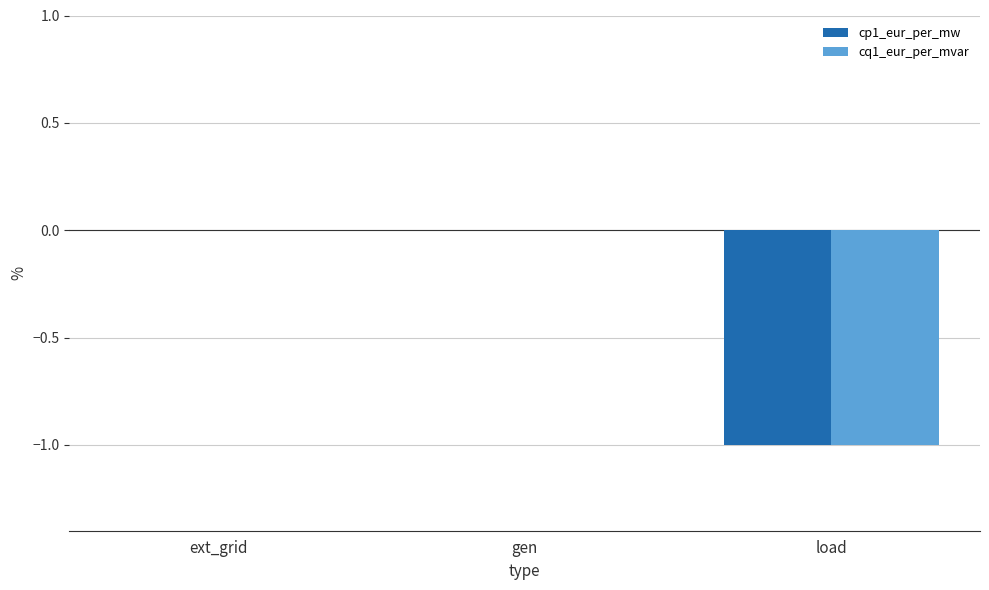

Count the number of categories in the chart.

3